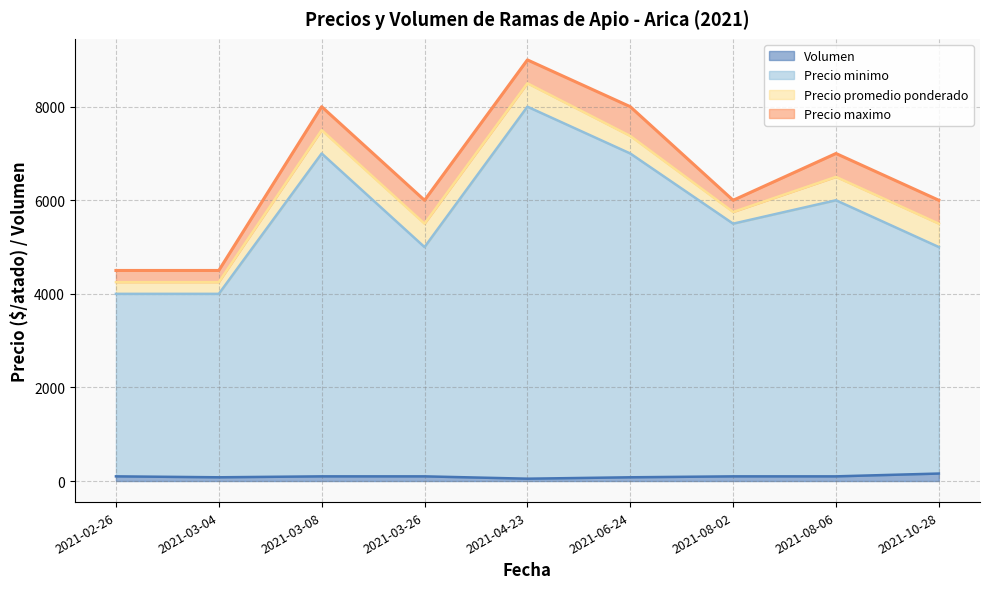

True or false: Volumen and Precio maximo cross at least once.

False